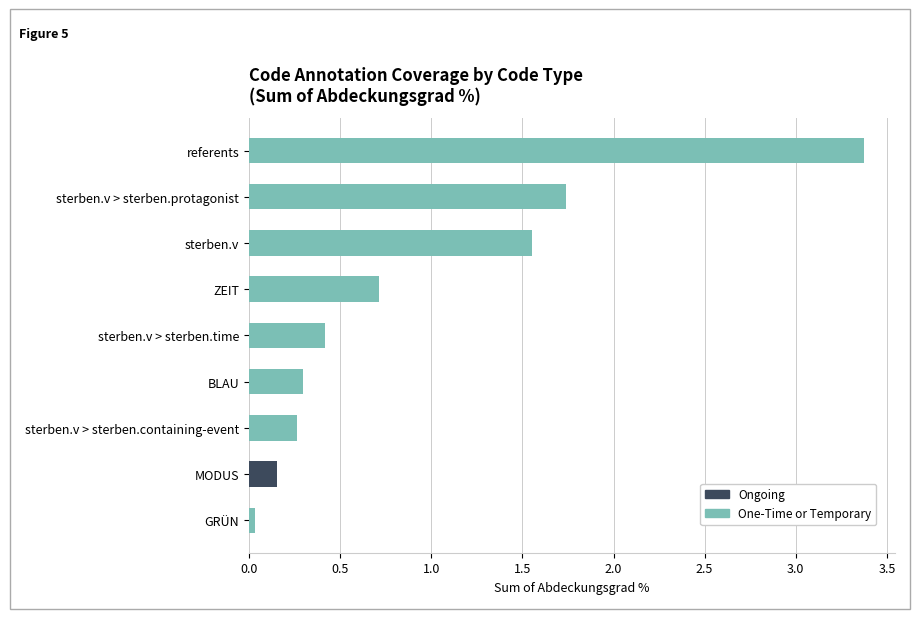

At which category is the sum across all series the highest?

referents